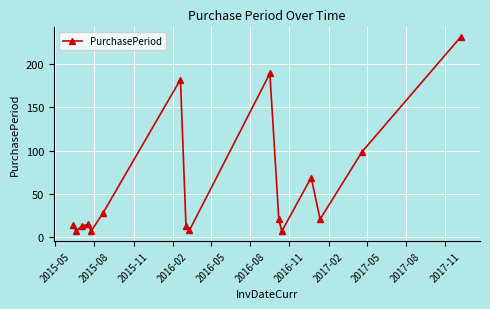

What is the difference between the maximum and minimum values?

224